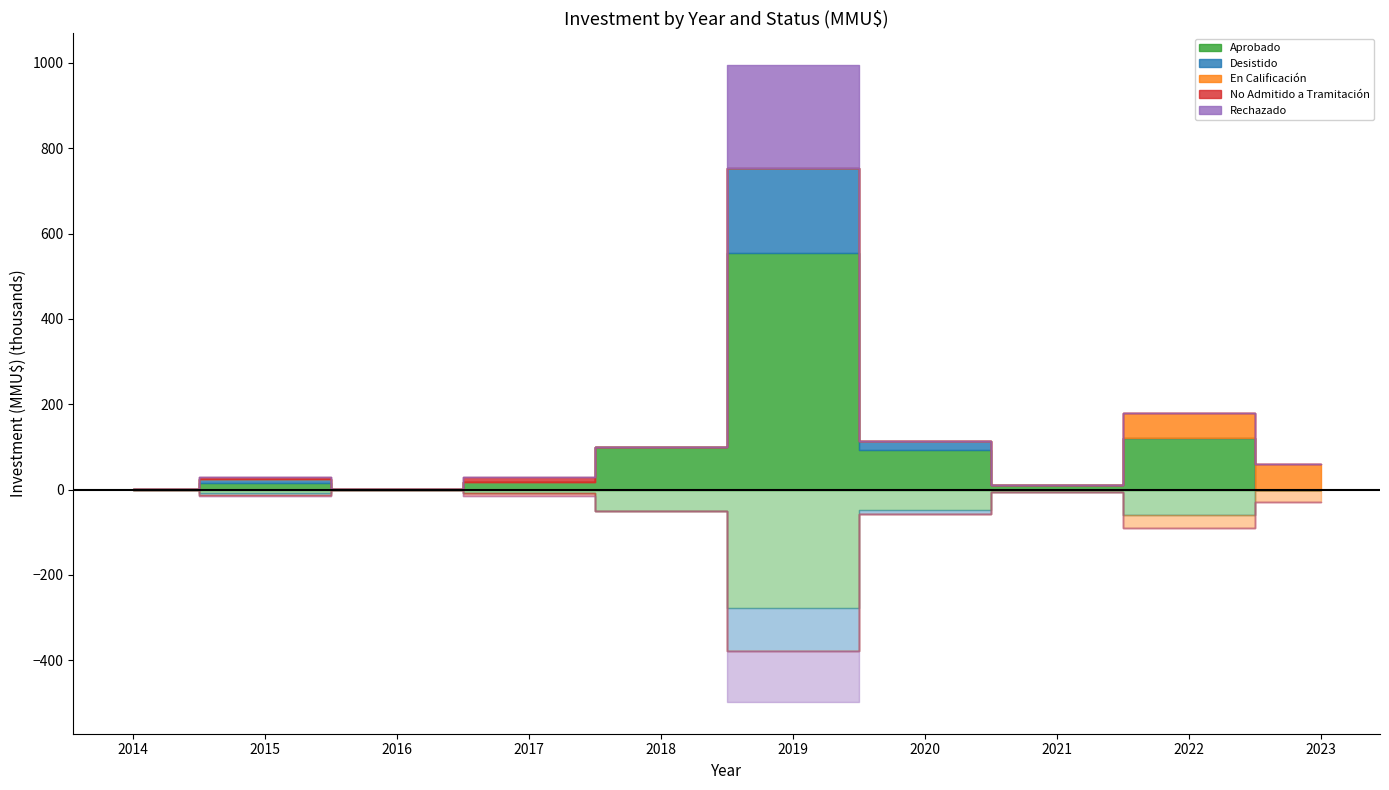

Does the chart display data point markers on the line(s)?

No